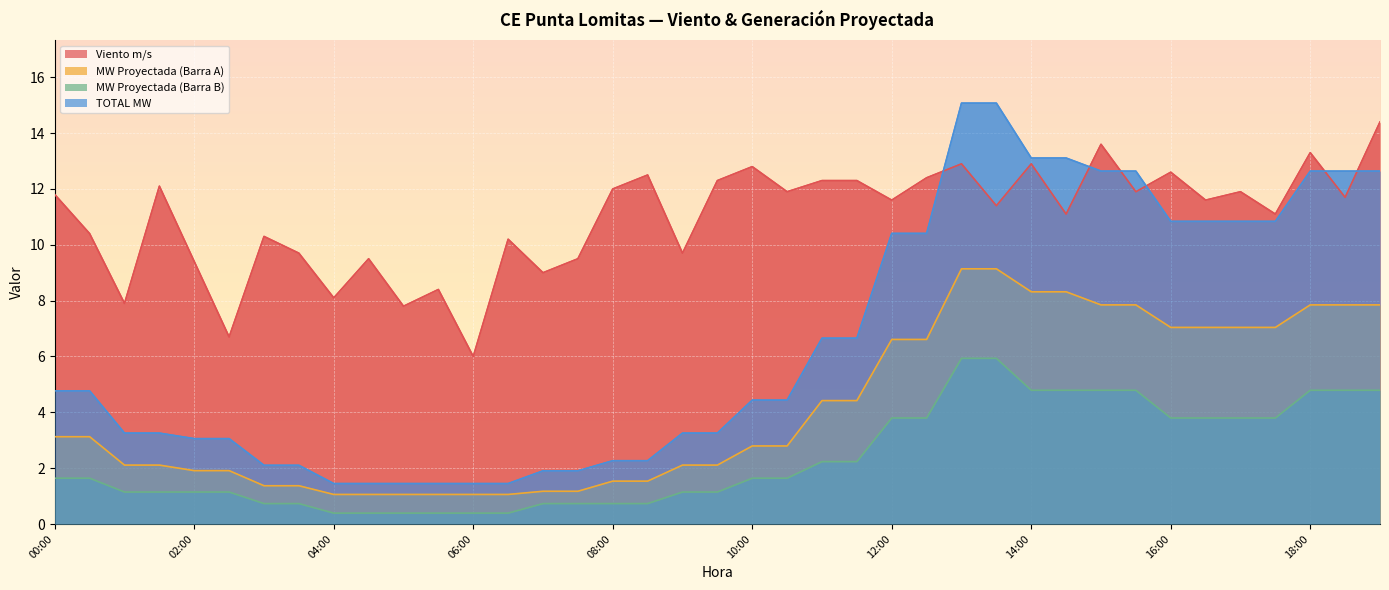

At which category is the sum across all series the highest?

13:00